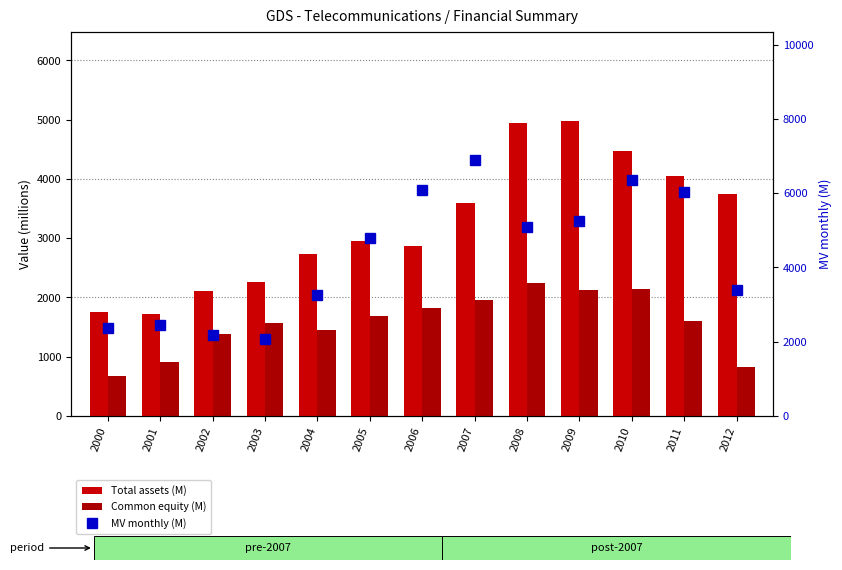

What is the value of the Total assets (M) bar at the 1st from the left?

1759.0